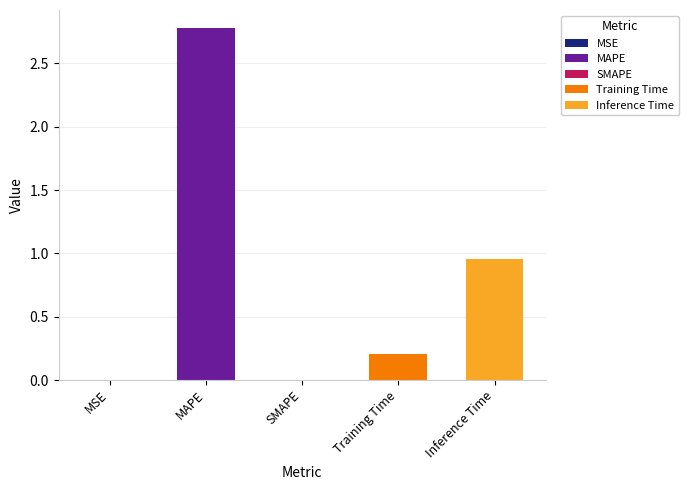

Is it true that the value at SMAPE is 1.5?

False